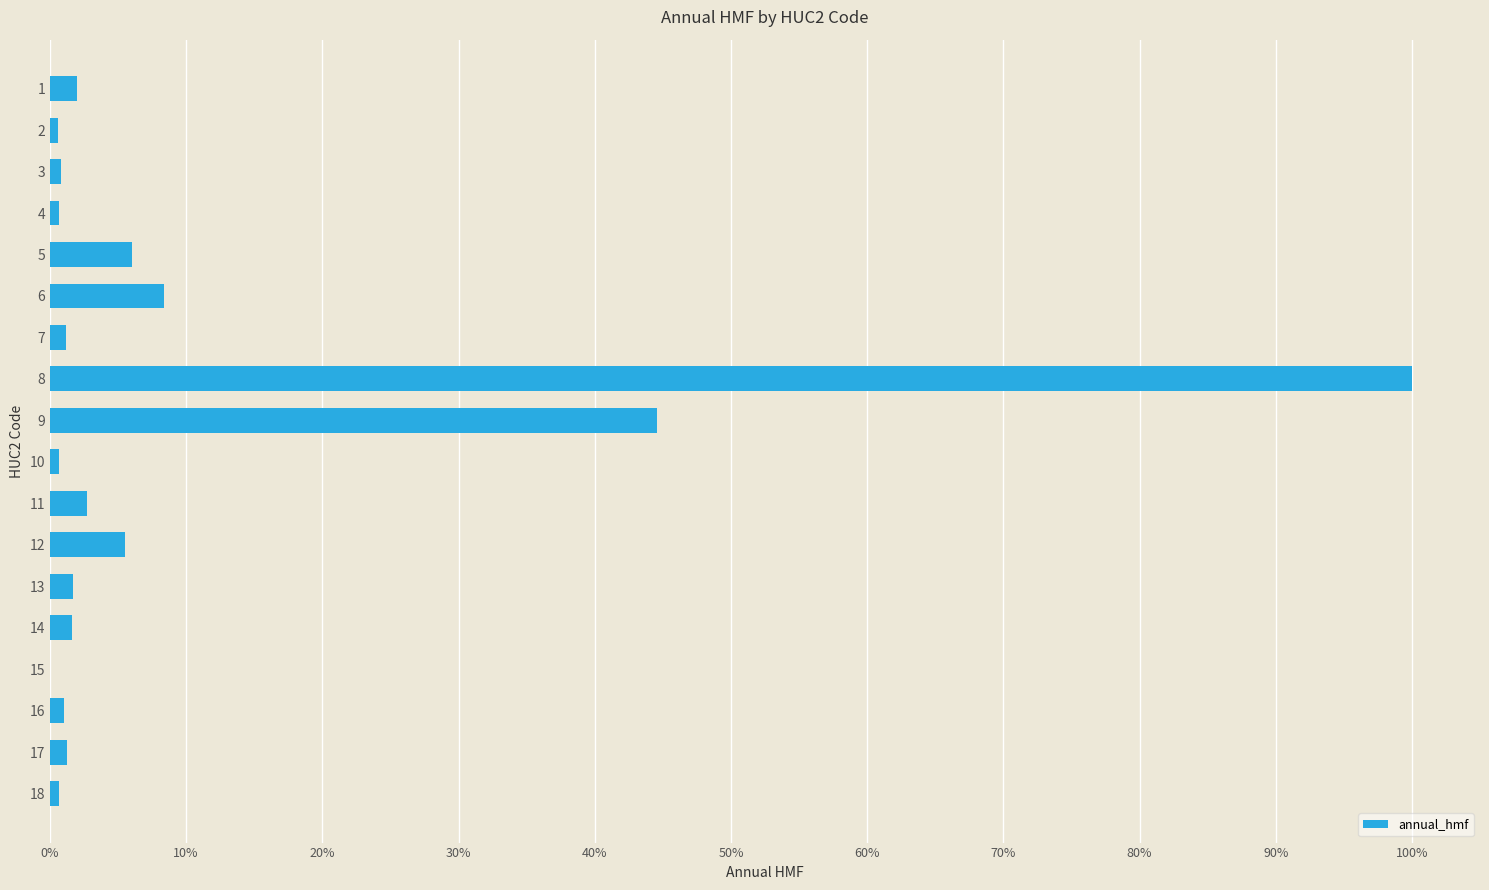

The chart shows a value of 0.0 at 17. True or false?

False